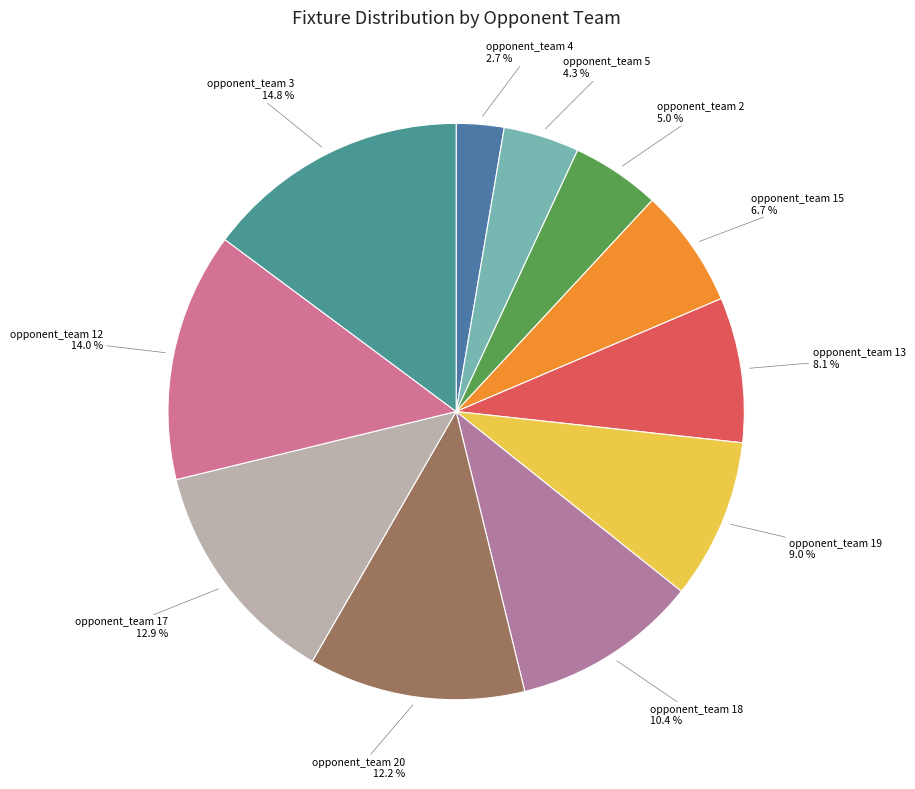

Count the number of slices in the pie.

11